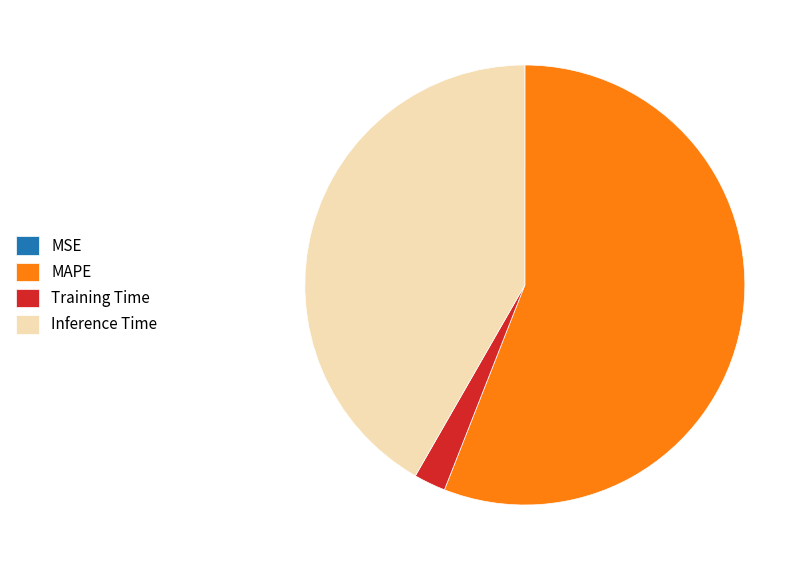

Is it true that Inference Time is 35% of the pie?

False